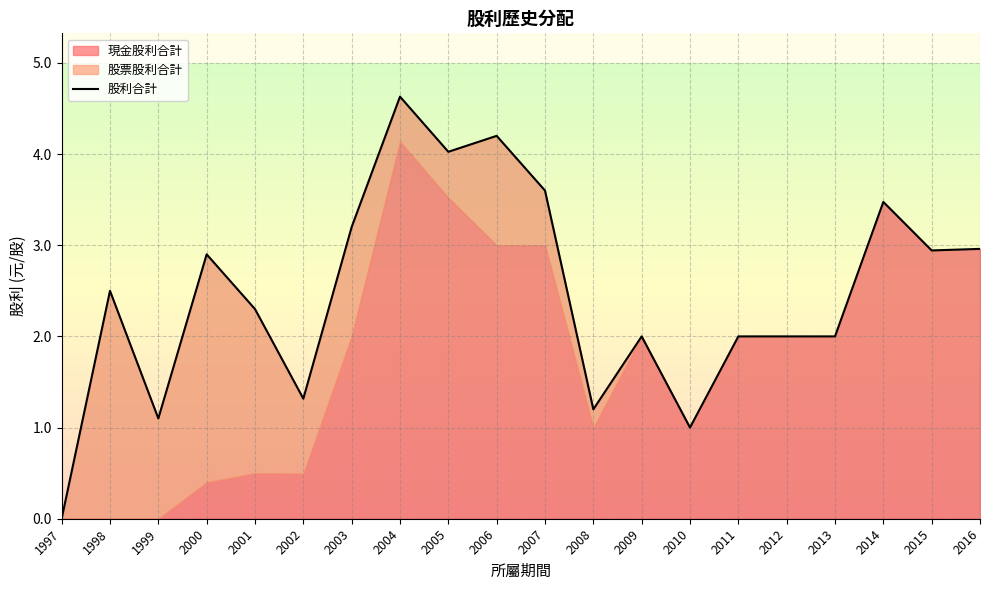

At which label does the data first exceed 2?

1998